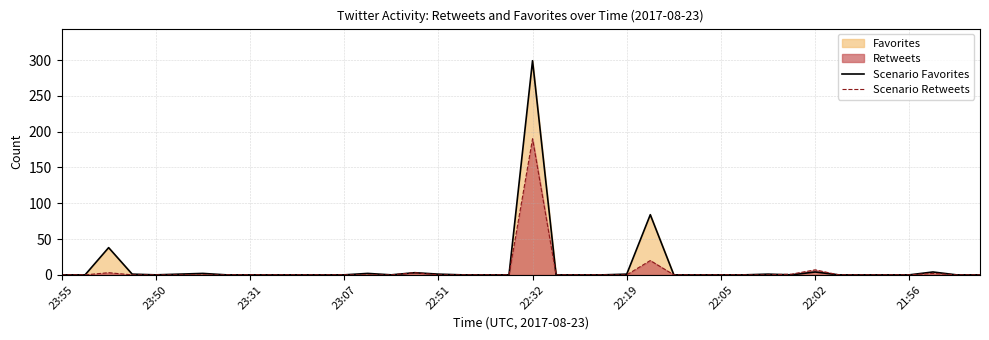

At which category is the sum across all series the highest?

22:32